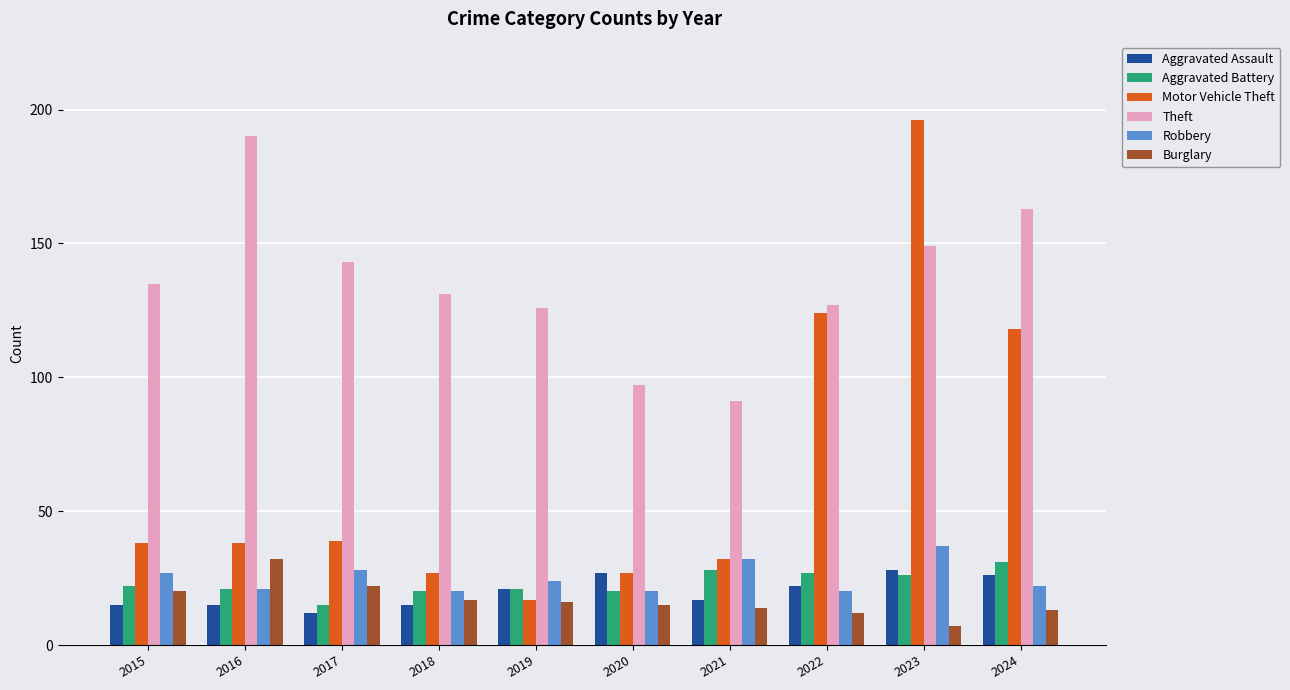

How many bars are there in total?

60